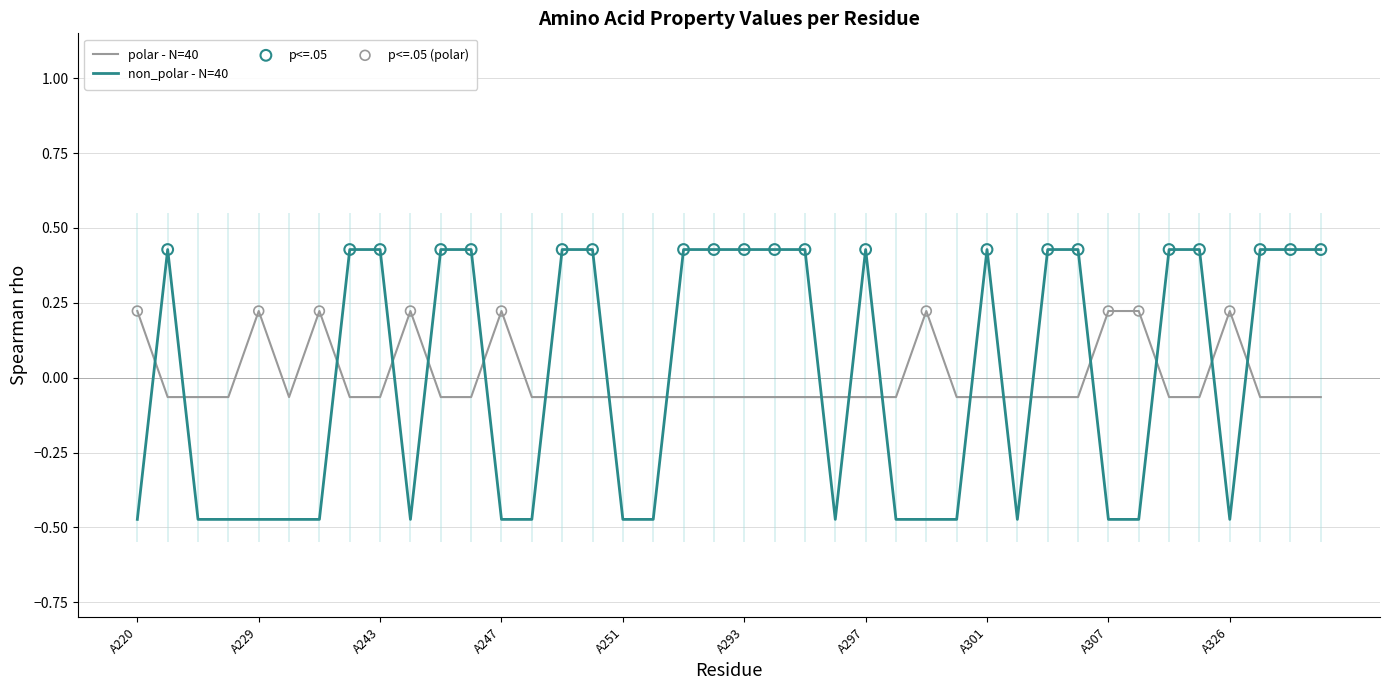

How many intersections are there between polar - N=40 and non_polar - N=40?

19